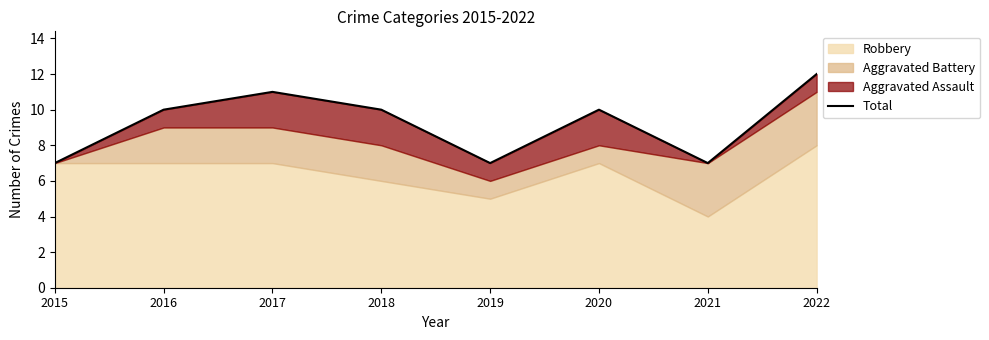

Read the value at 2018.

10